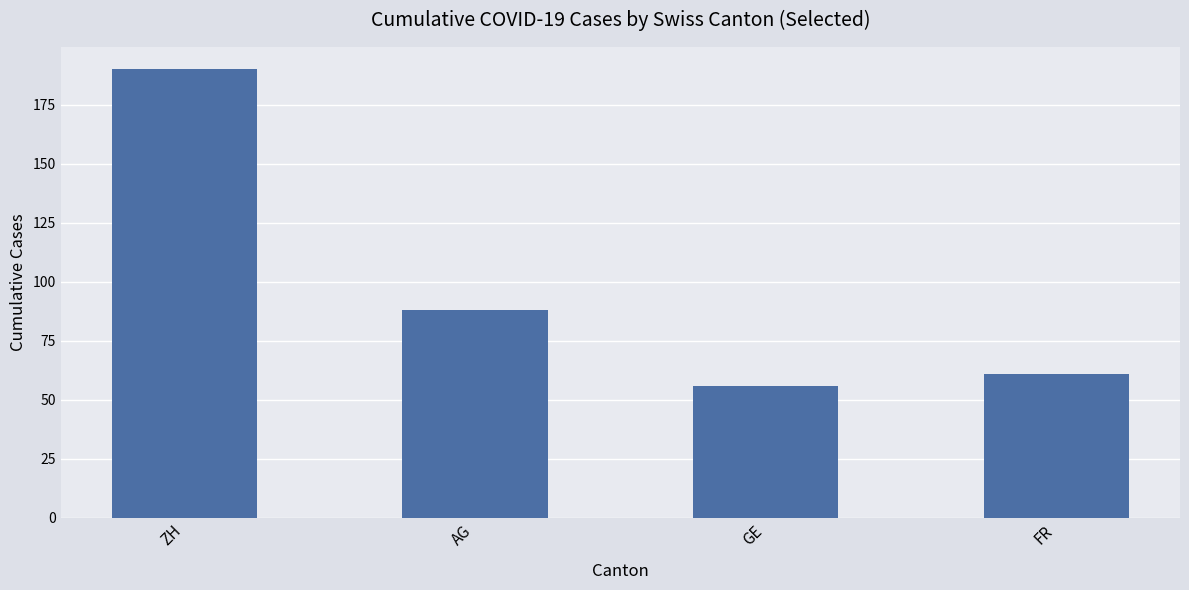

Are the bars horizontal?

No